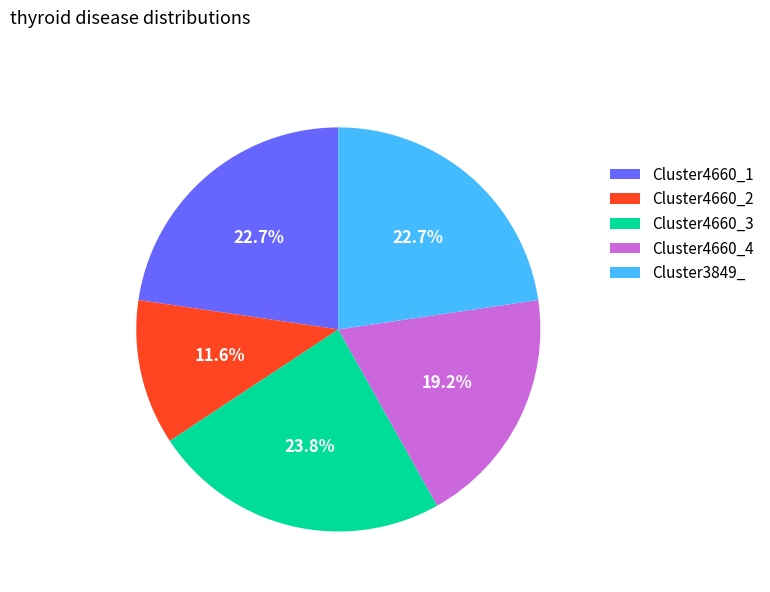

What is the largest slice in the pie chart?

Cluster4660_3